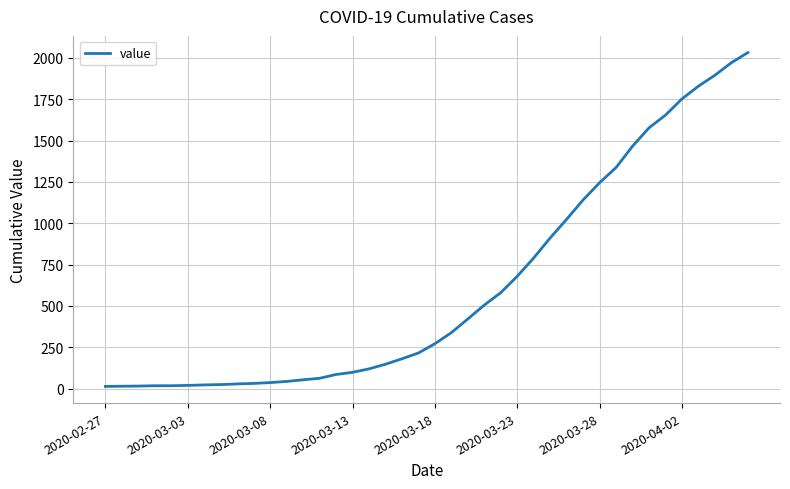

What is the difference between the maximum and minimum values?

2019